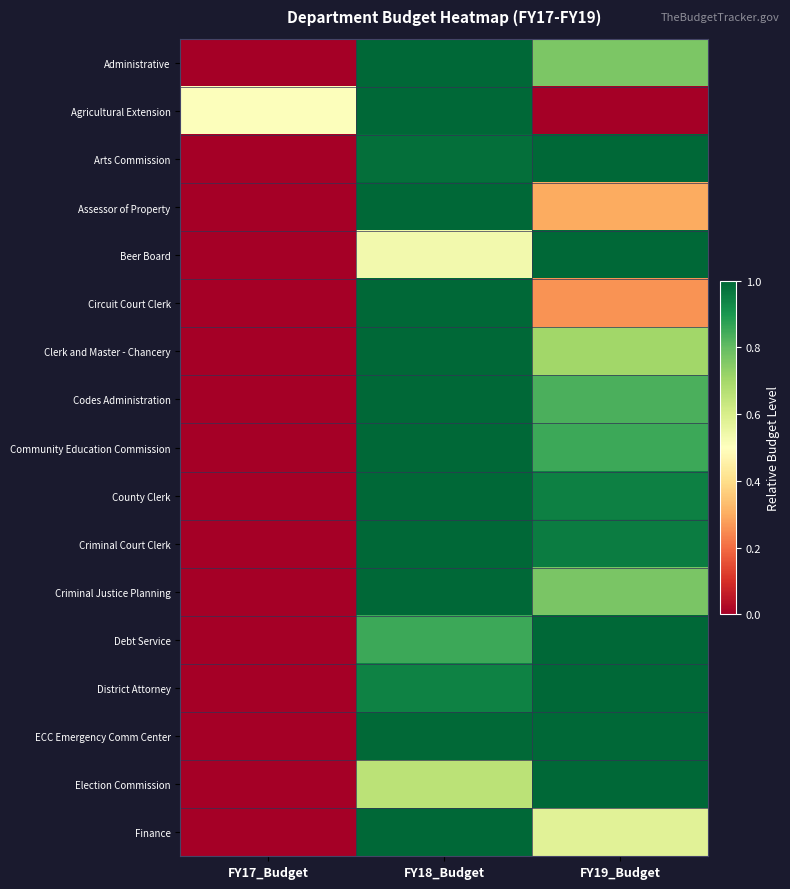

Reading right to left, extract all data points from this chart.

Administrative: FY19_Budget=0.8	FY18_Budget=1.0	FY17_Budget=0.0
Agricultural Extension: FY19_Budget=0.0	FY18_Budget=1.0	FY17_Budget=0.5
Arts Commission: FY19_Budget=1.0	FY18_Budget=1.0	FY17_Budget=0.0
Assessor of Property: FY19_Budget=0.3	FY18_Budget=1.0	FY17_Budget=0.0
Beer Board: FY19_Budget=1.0	FY18_Budget=0.5	FY17_Budget=0.0
Circuit Court Clerk: FY19_Budget=0.3	FY18_Budget=1.0	FY17_Budget=0.0
Clerk and Master - Chancery: FY19_Budget=0.7	FY18_Budget=1.0	FY17_Budget=0.0
Codes Administration: FY19_Budget=0.8	FY18_Budget=1.0	FY17_Budget=0.0
Community Education Commission: FY19_Budget=0.9	FY18_Budget=1.0	FY17_Budget=0.0
County Clerk: FY19_Budget=0.9	FY18_Budget=1.0	FY17_Budget=0.0
Criminal Court Clerk: FY19_Budget=1.0	FY18_Budget=1.0	FY17_Budget=0.0
Criminal Justice Planning: FY19_Budget=0.8	FY18_Budget=1.0	FY17_Budget=0.0
Debt Service: FY19_Budget=1.0	FY18_Budget=0.9	FY17_Budget=0.0
District Attorney: FY19_Budget=1.0	FY18_Budget=0.9	FY17_Budget=0.0
ECC Emergency Comm Center: FY19_Budget=1.0	FY18_Budget=1.0	FY17_Budget=0.0
Election Commission: FY19_Budget=1.0	FY18_Budget=0.7	FY17_Budget=0.0
Finance: FY19_Budget=0.6	FY18_Budget=1.0	FY17_Budget=0.0